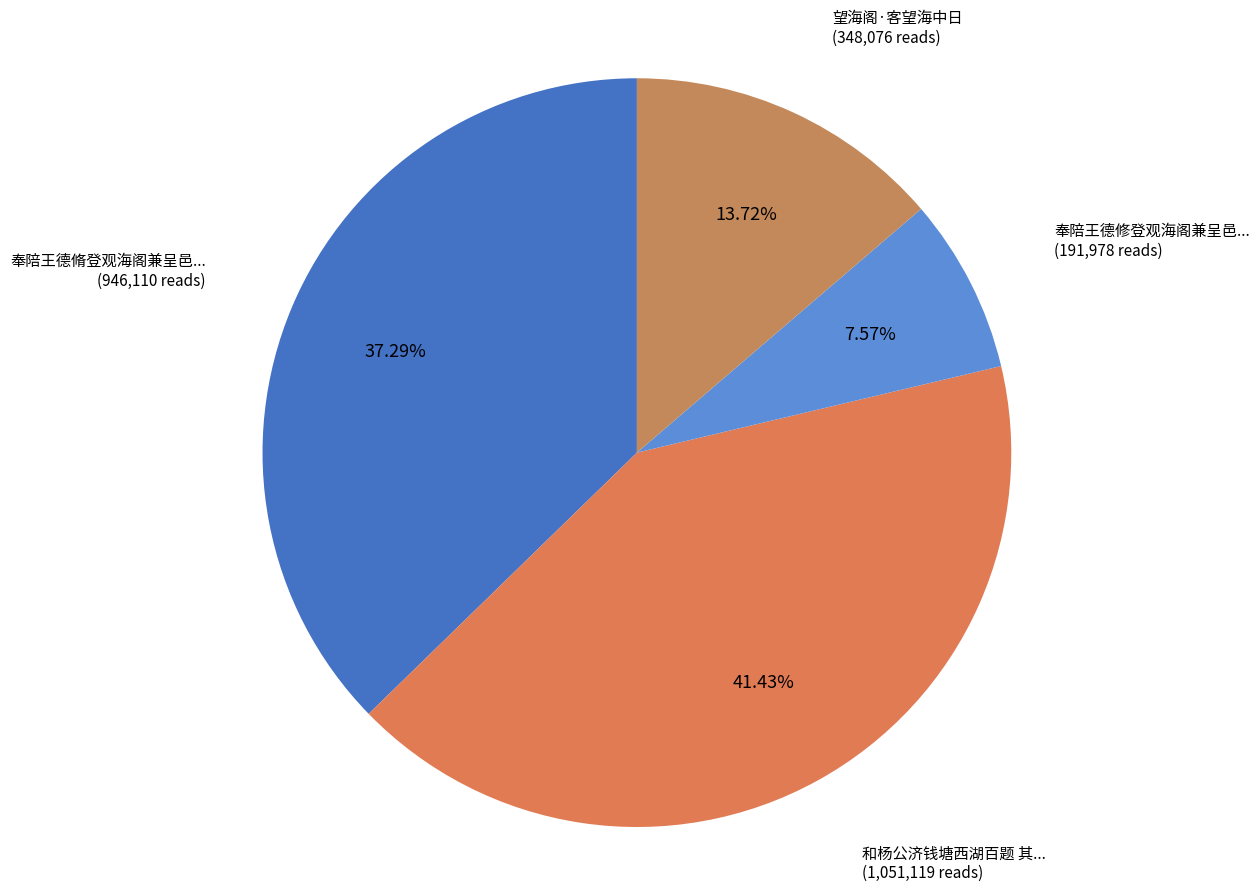

To the nearest percent, what is the difference between the largest and smallest slice percentages?

34%